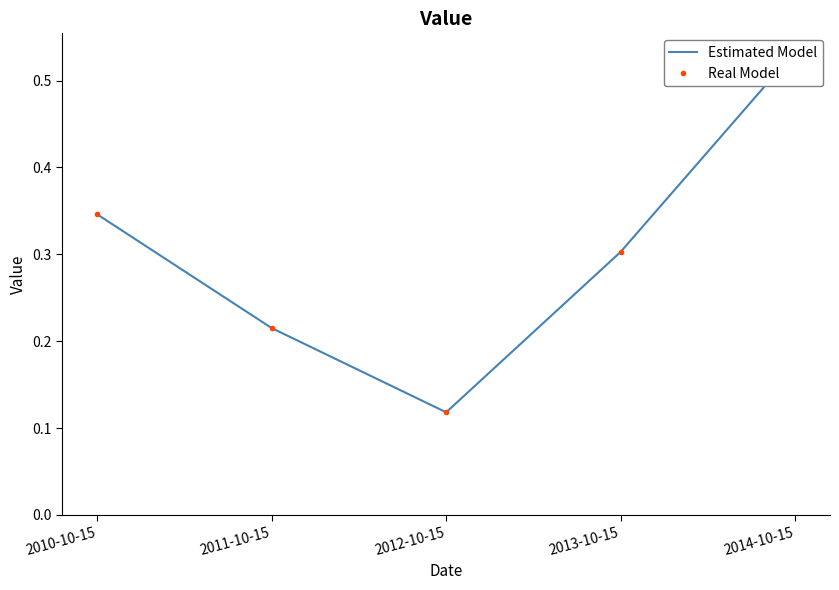

True or false: Estimated Model and Real Model intersect in this chart.

False